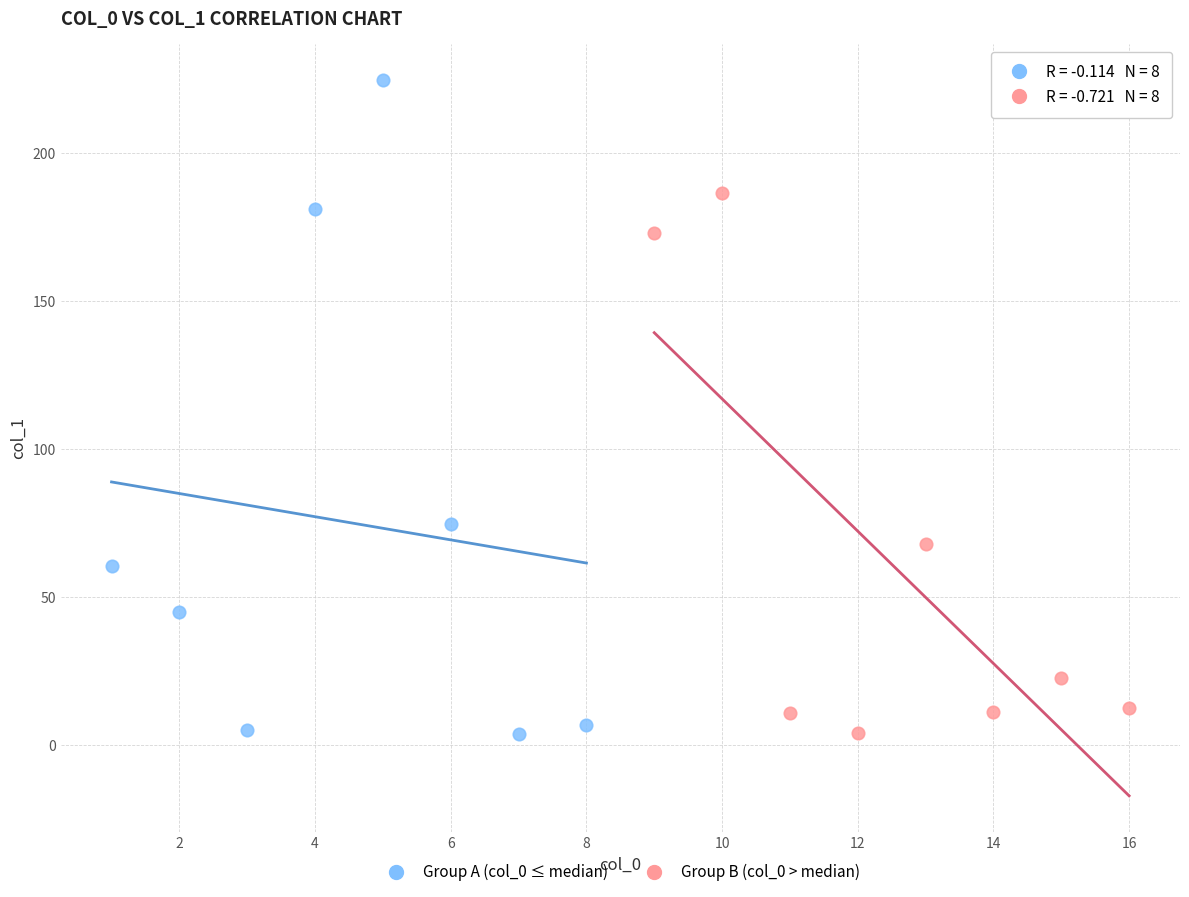

Which series contains the highest Y value?

Group A (col_0 ≤ median)